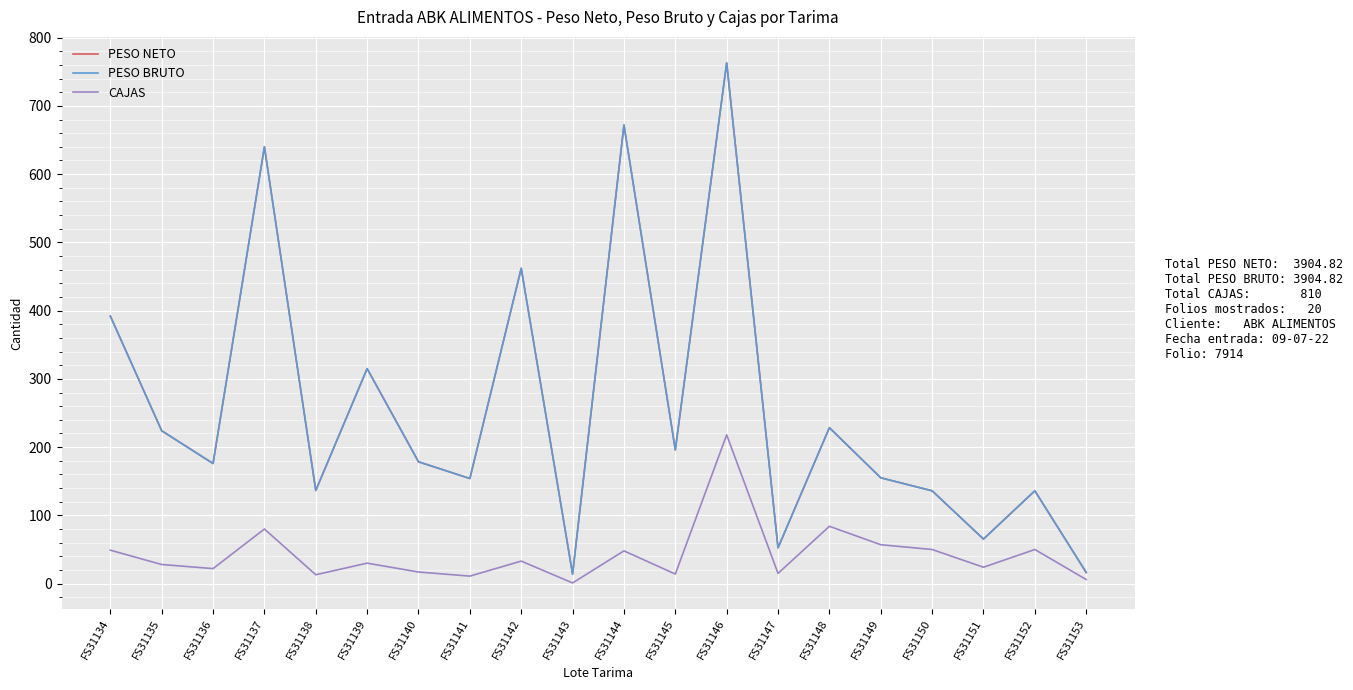

What is the value of the PESO BRUTO point at the 5th from the left?

136.5